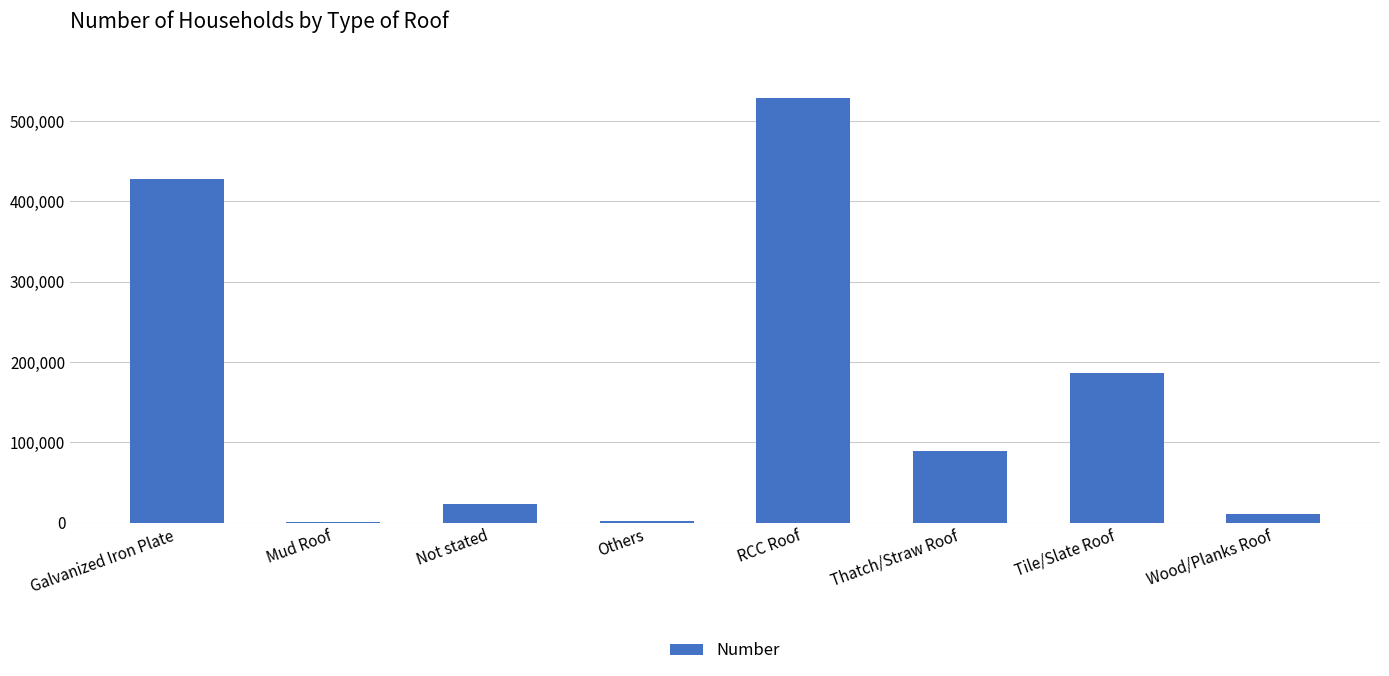

Read the value at Not stated.

22683